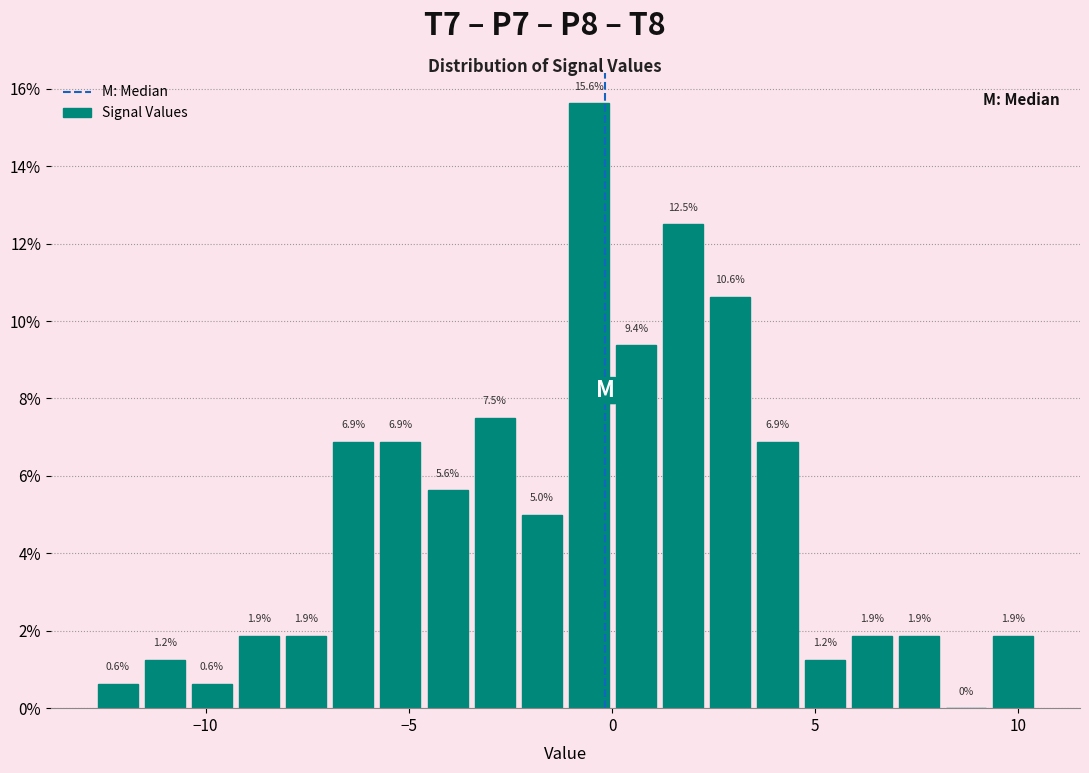

Read against the x-axis, roughly where is the centre of the tallest bar?

-0.5